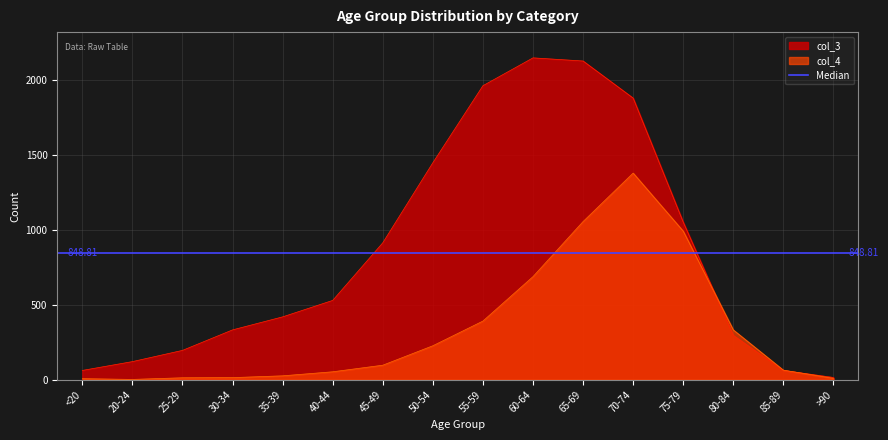

Which series changed the most between 25-29 and 55-59?

col_3